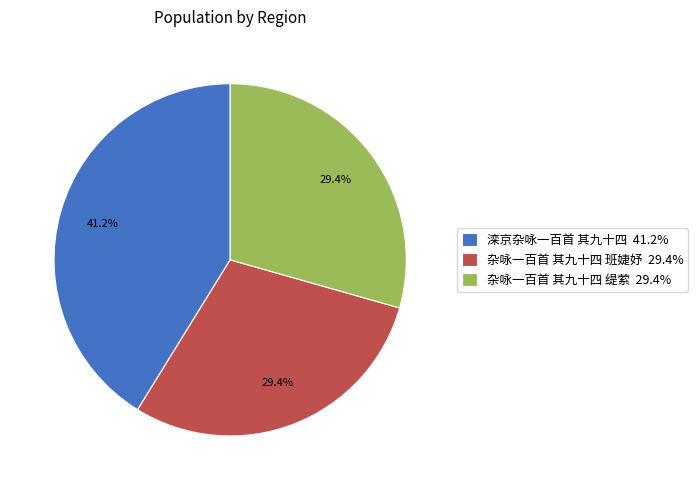

To the nearest percent, what is the average slice percentage?

33%